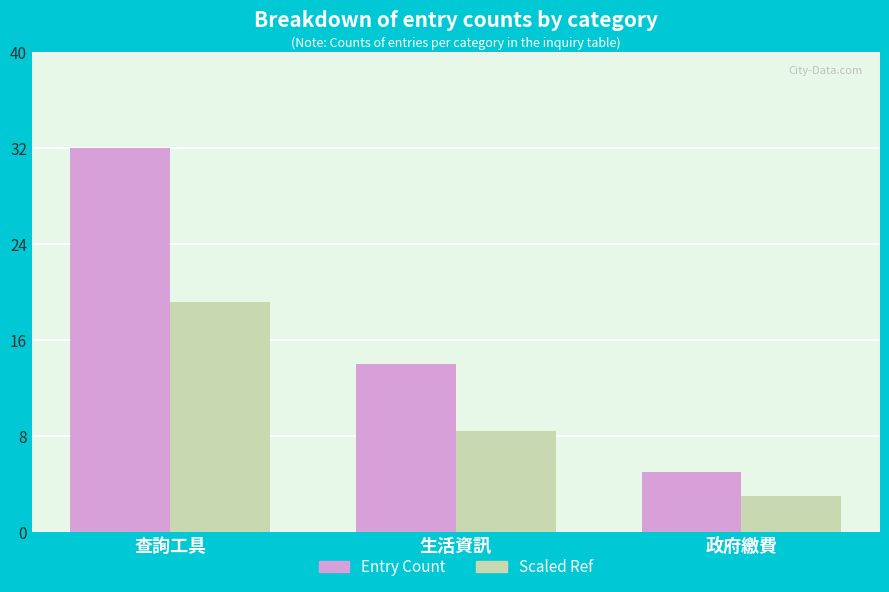

How many values in the Entry Count series are below 14?

1